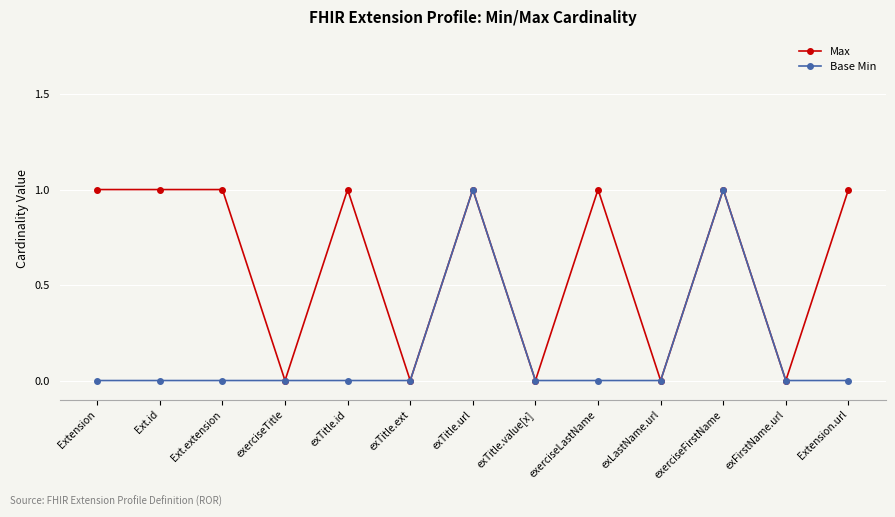

The value of Base Min at exTitle.ext is 0. True or false?

True